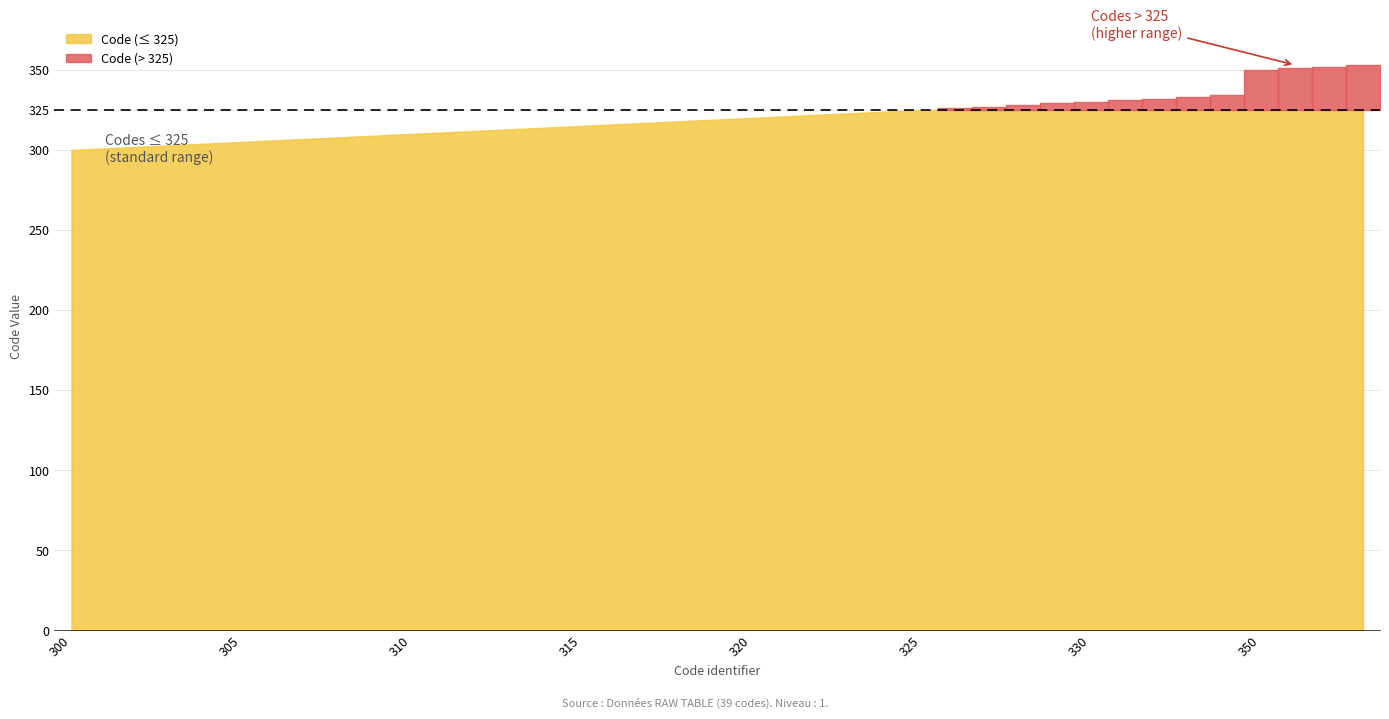

Between 321 and 330, which is larger?

330